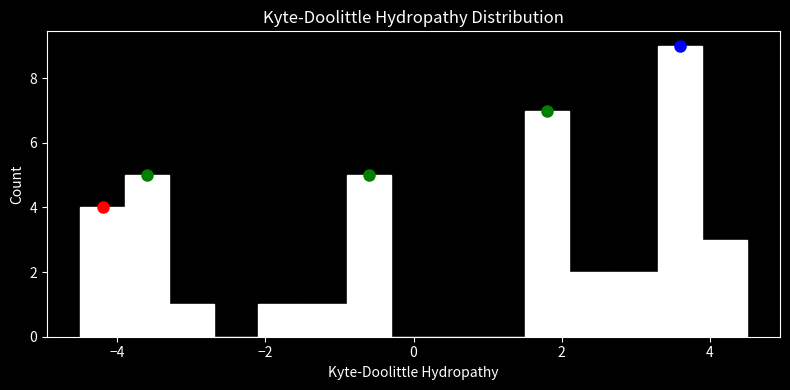

Around what value on the x-axis is the tallest bar? Give the approximate position of its centre, as read against the axis.

3.6